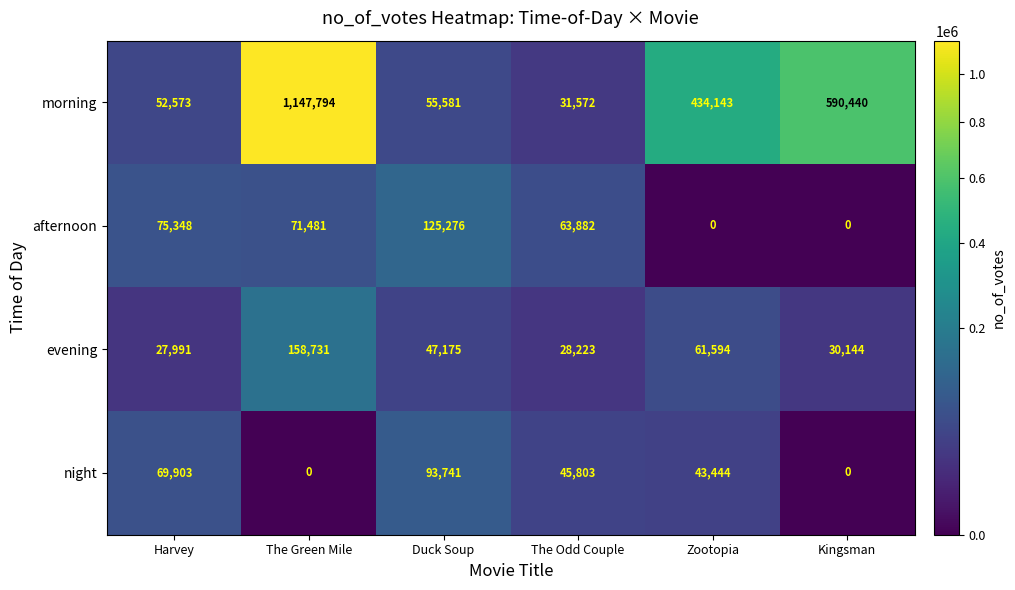

The morning series shows 290177 at The Green Mile. True or false?

False